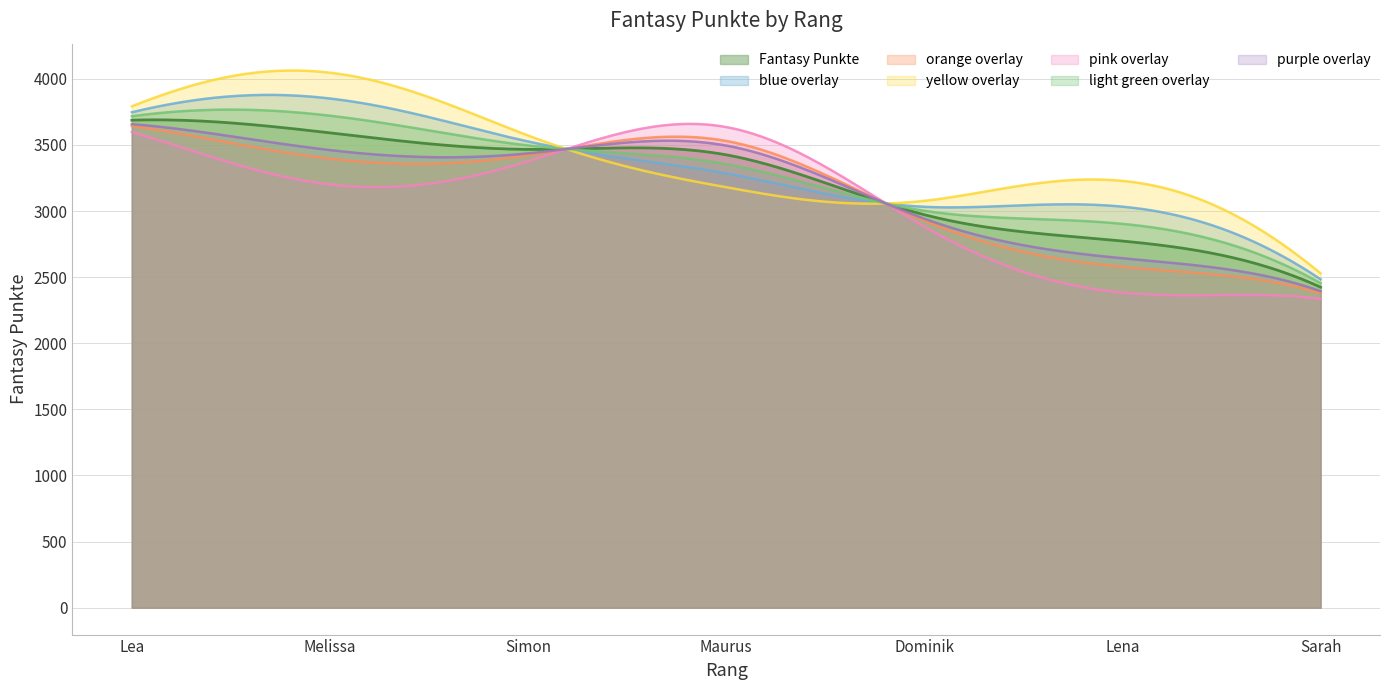

What value does the data have at Simon?

3466